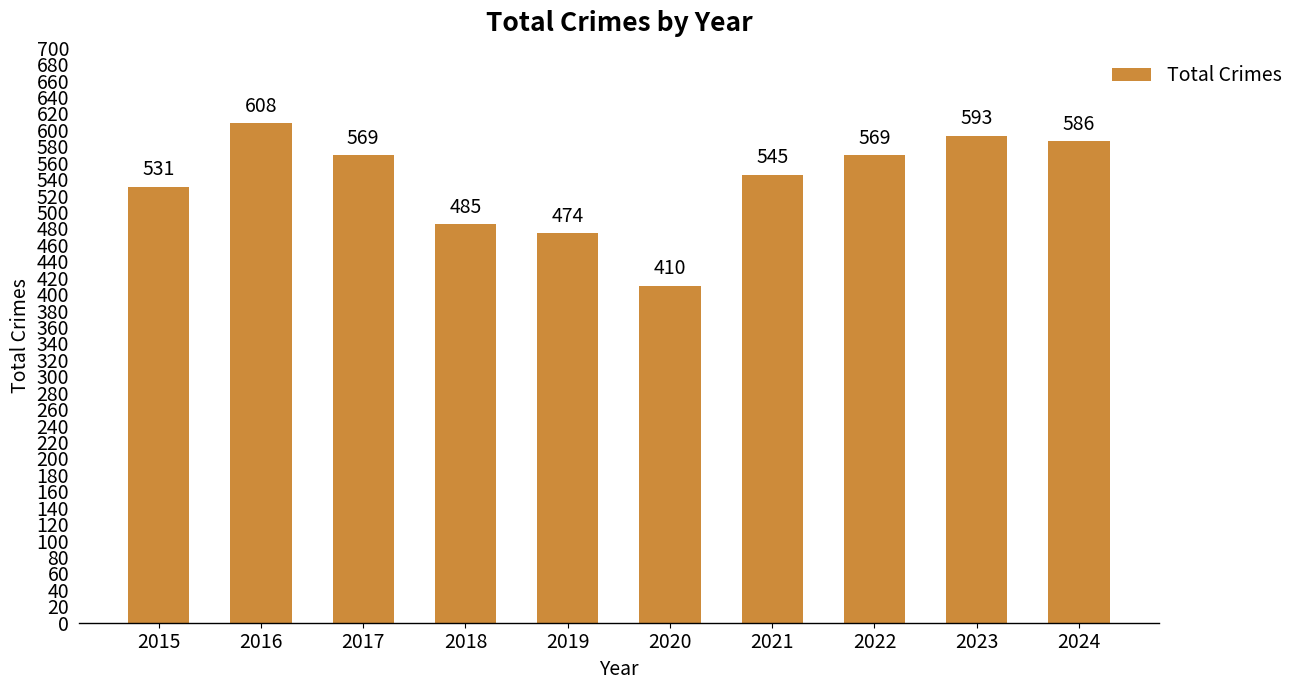

Are the bars grouped side by side (vs. stacked)?

No